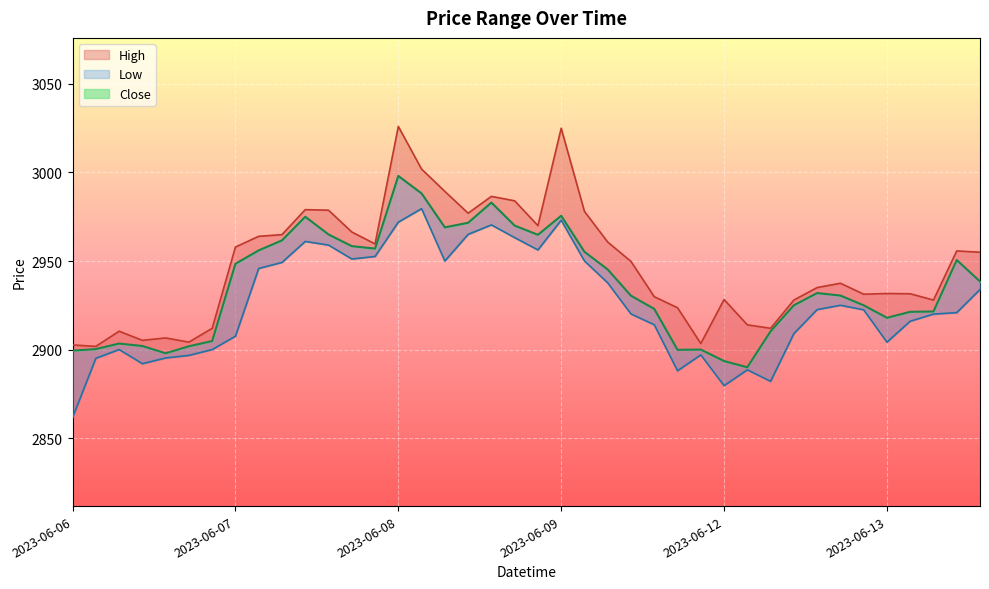

How many data points in Low are less than 2922?

20